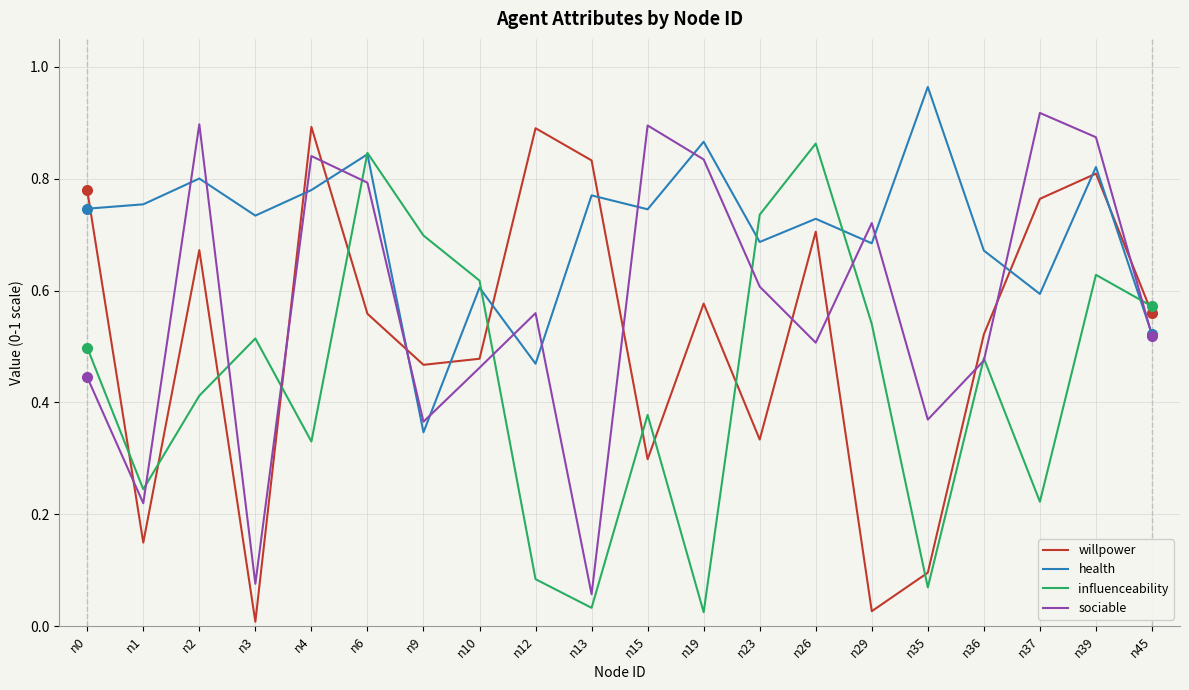

The value of health at n10 is 0.6. True or false?

True